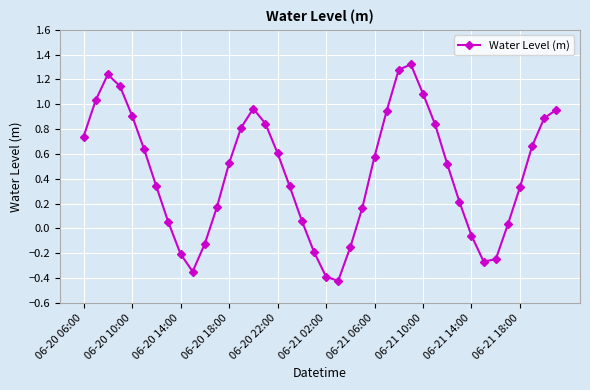

How many series are shown in this chart?

1